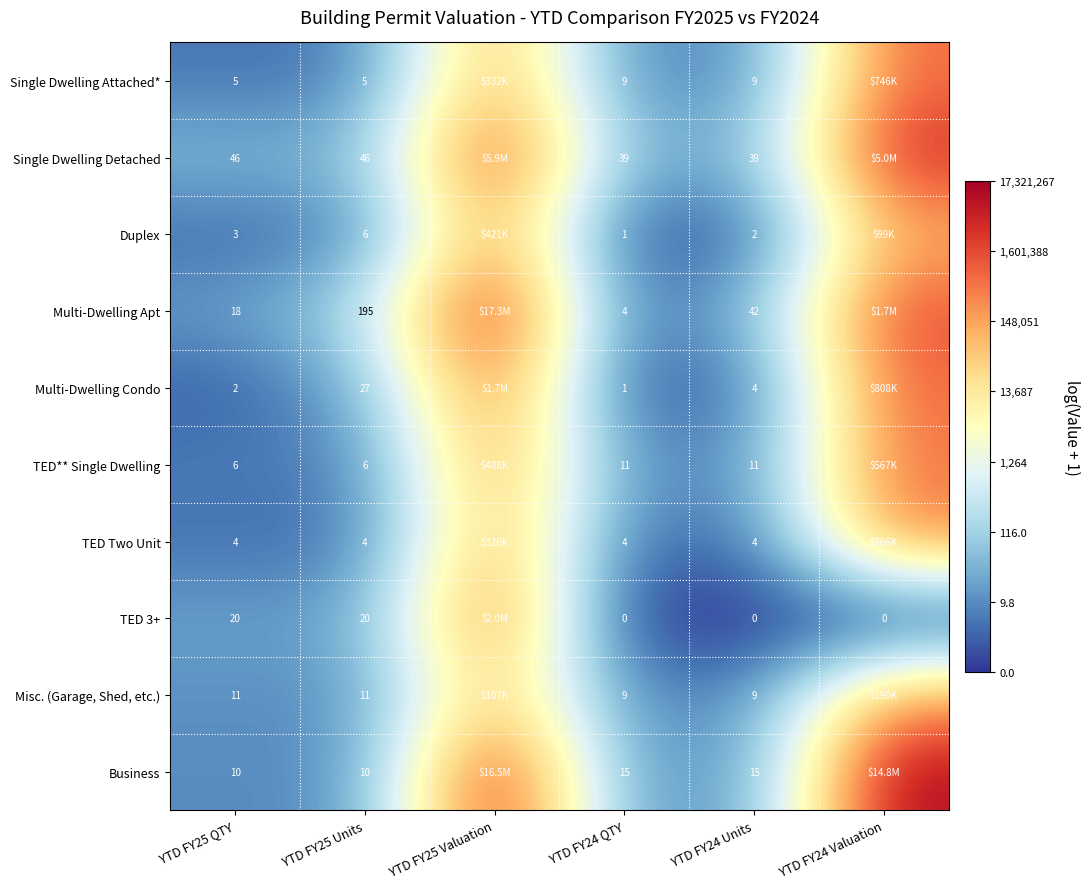

Rank the categories by Multi-Dwelling Condo value from lowest to highest.

YTD FY24 QTY, YTD FY25 QTY, YTD FY24 Units, YTD FY25 Units, YTD FY24 Valuation, YTD FY25 Valuation